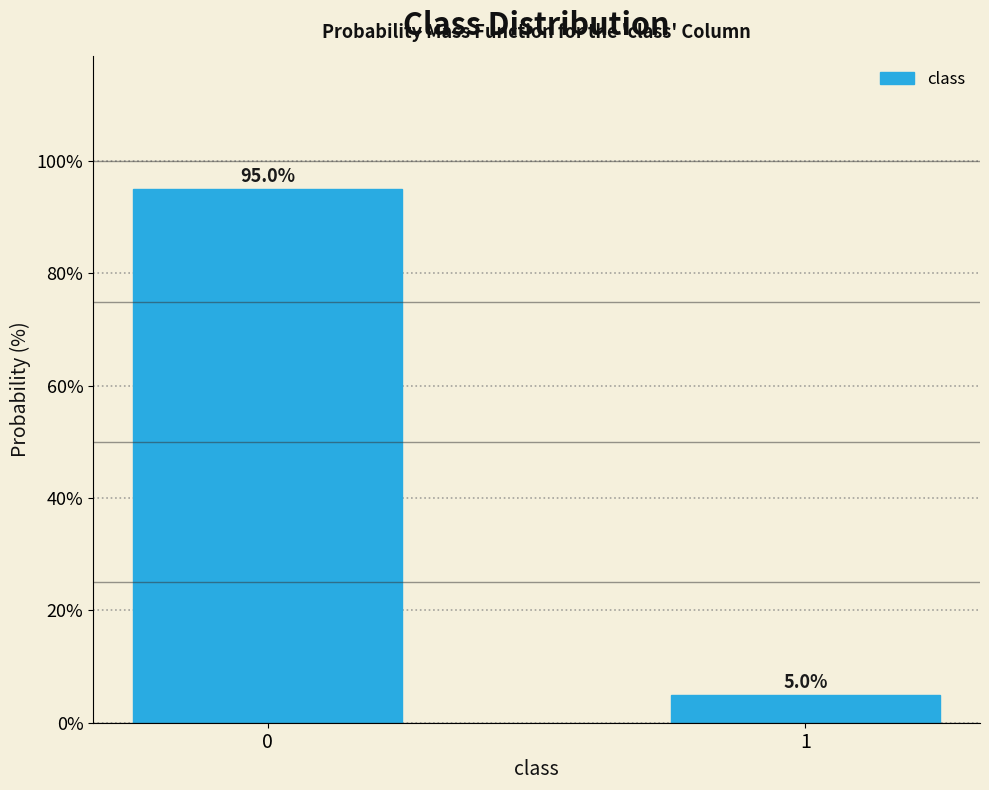

Reading left to right, transcribe all the data shown in this chart.

0=95	1=5